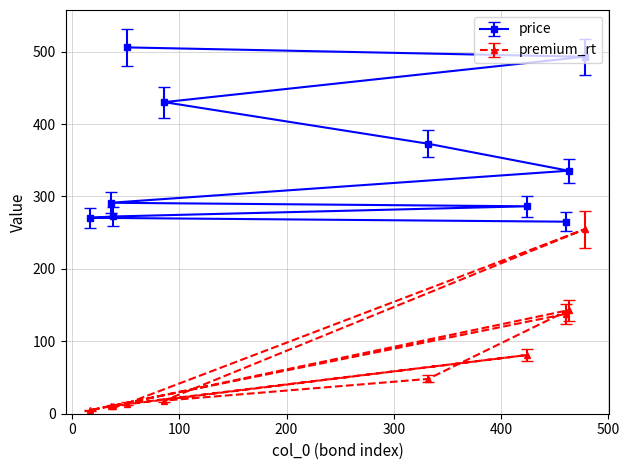

At 478, list the series in order from smallest to largest.

premium_rt, price